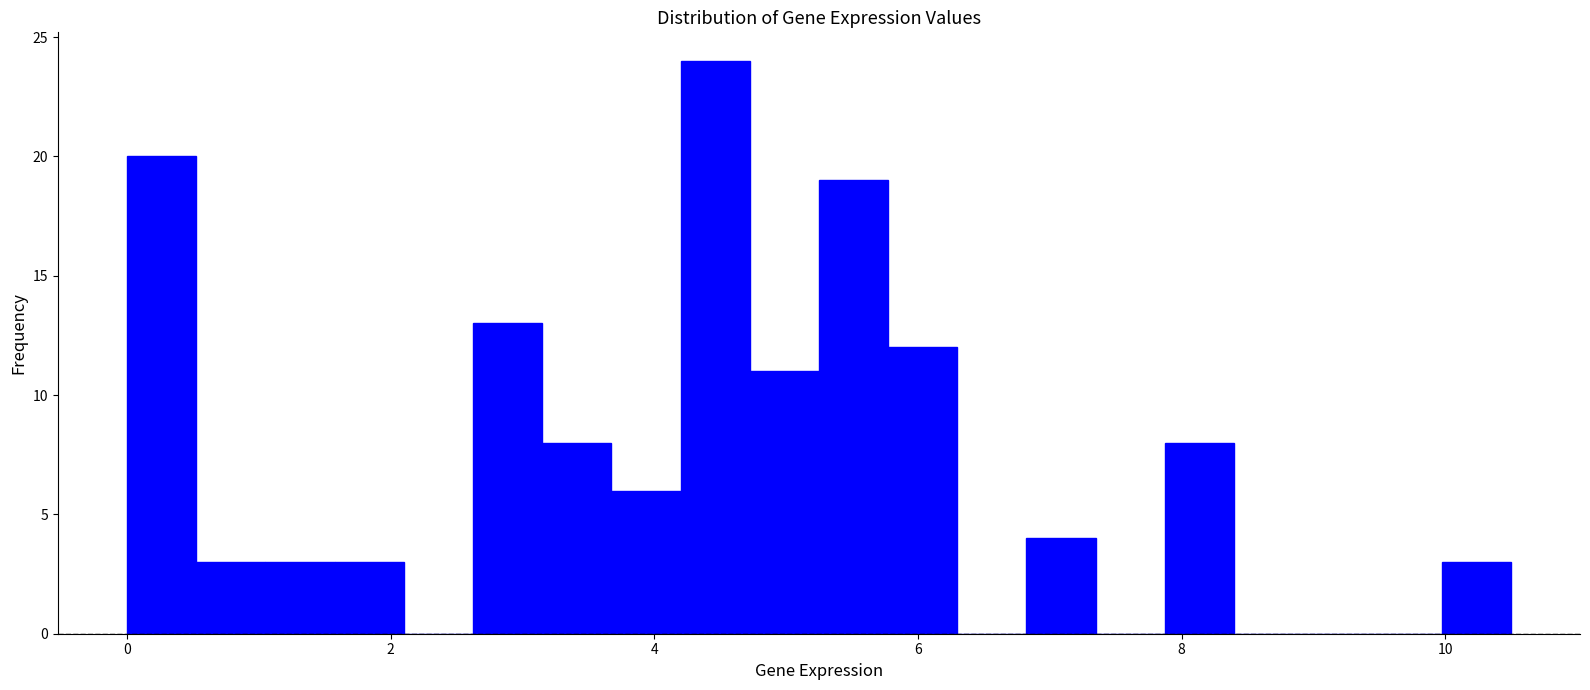

Read against the x-axis, roughly where is the centre of the tallest bar?

4.4